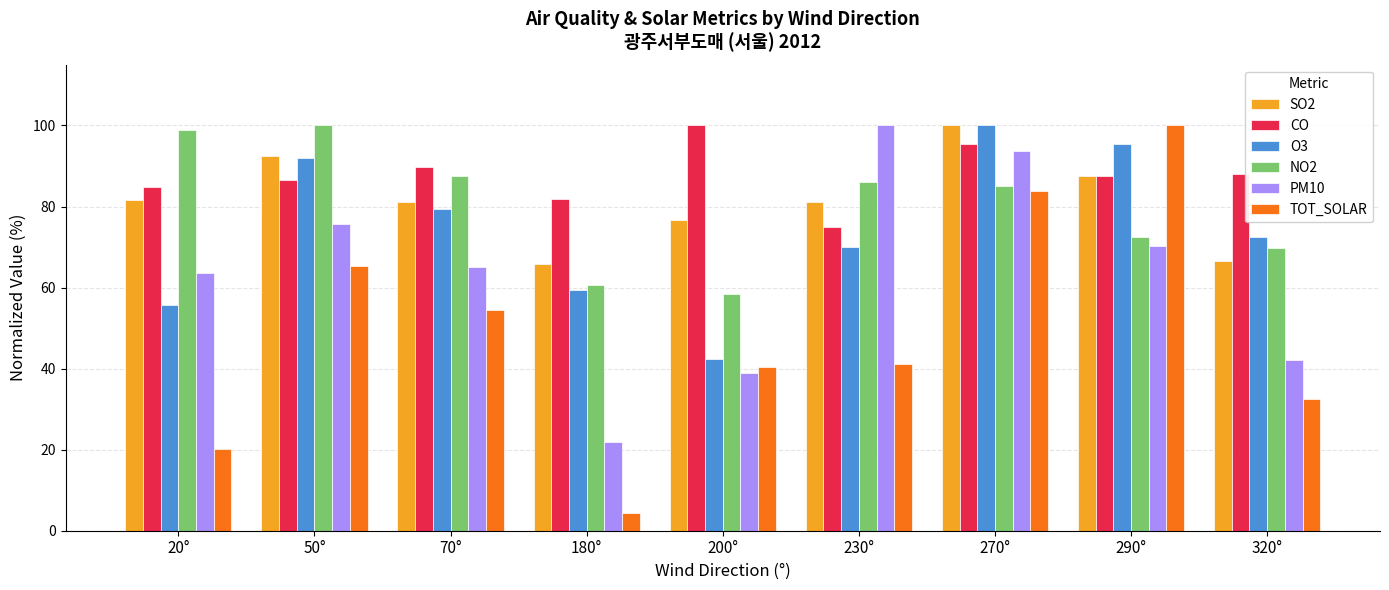

What is the greatest value displayed?

100.0